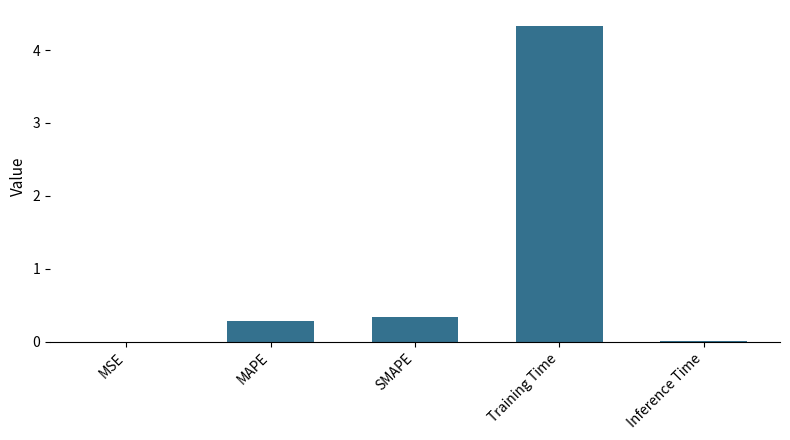

The chart shows a value of 0.0 at MSE. True or false?

True